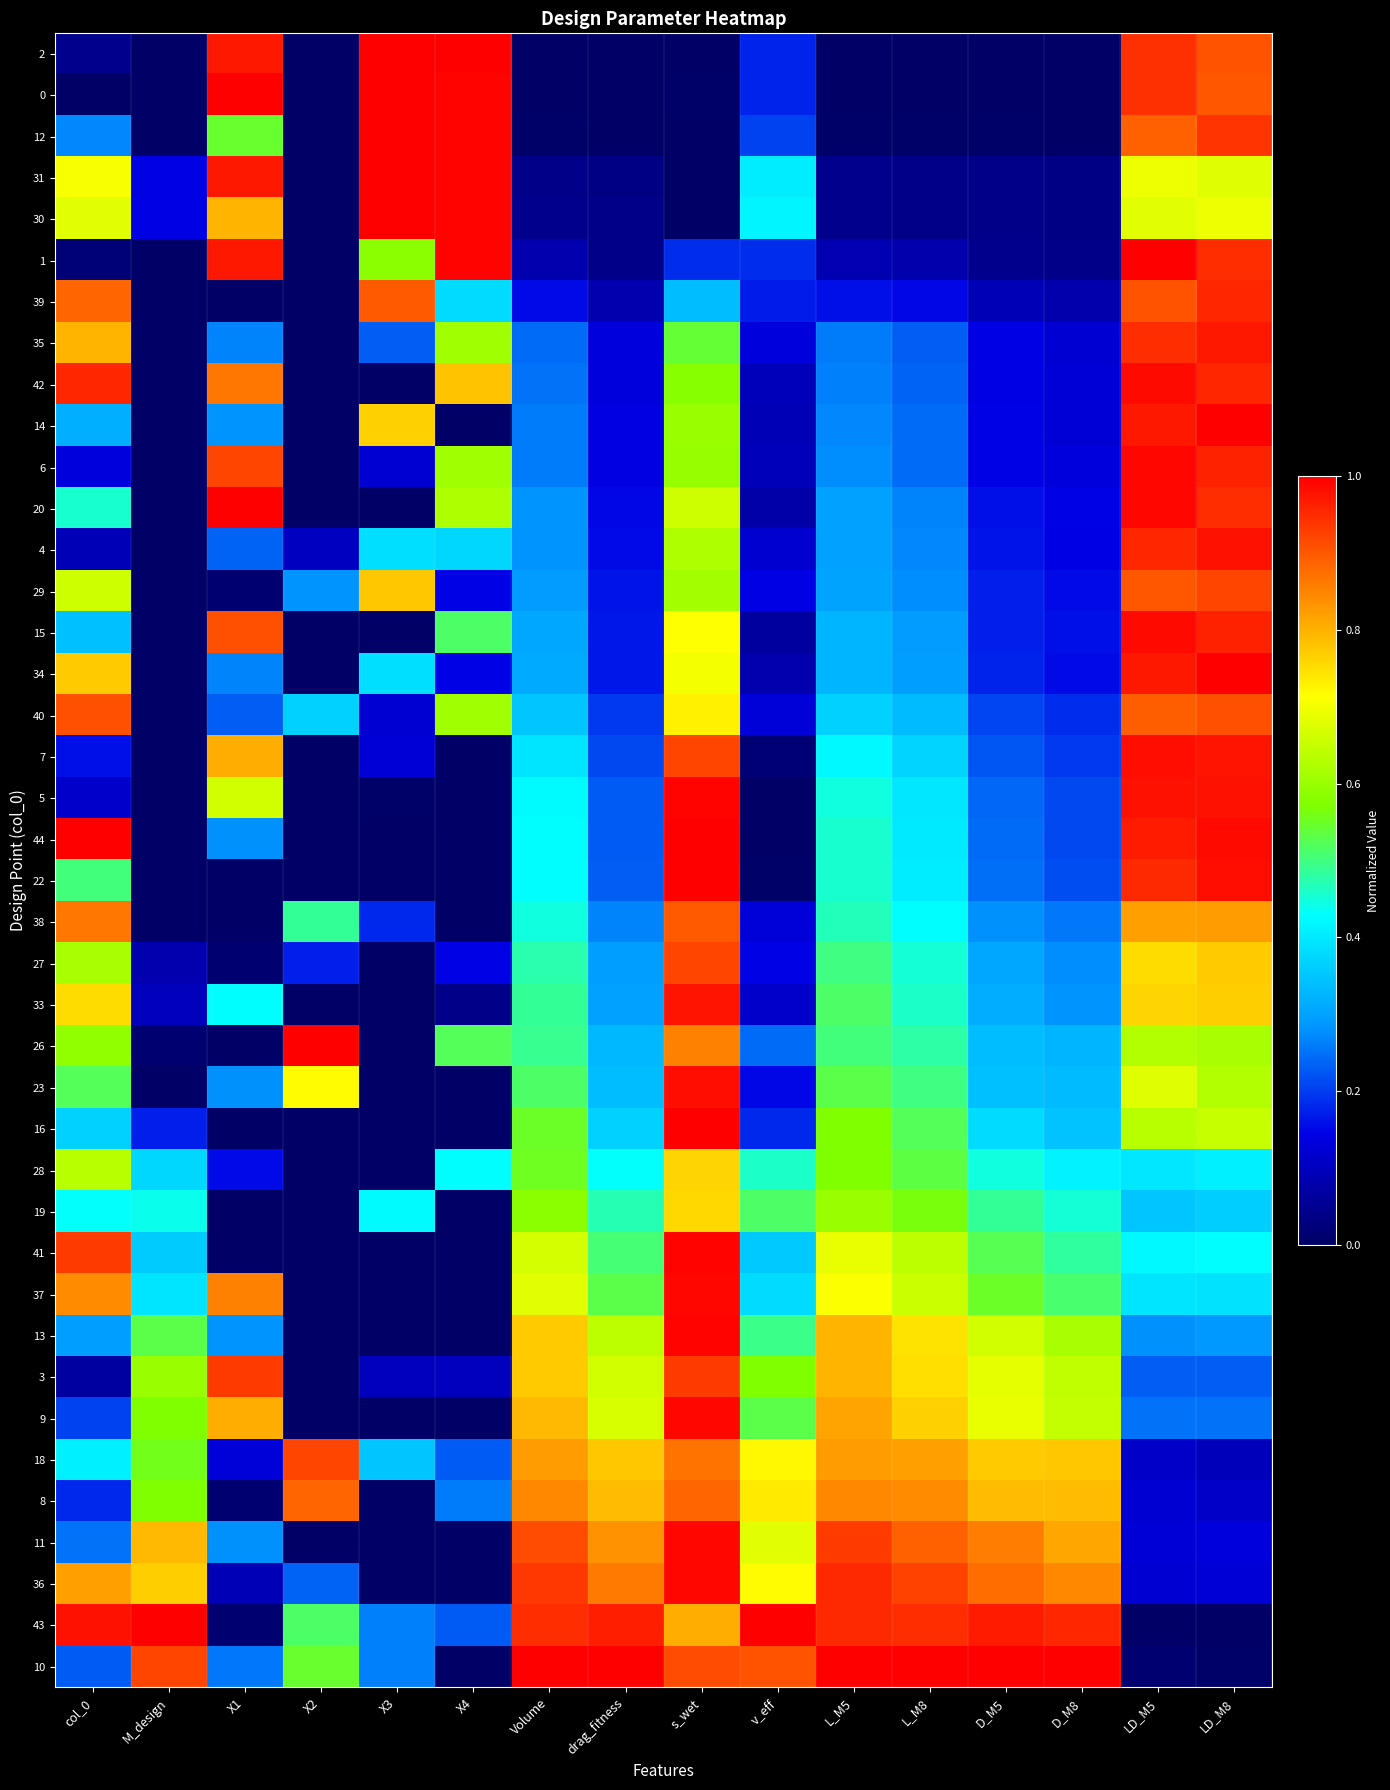

Which category has the lowest value across all series?

M_design